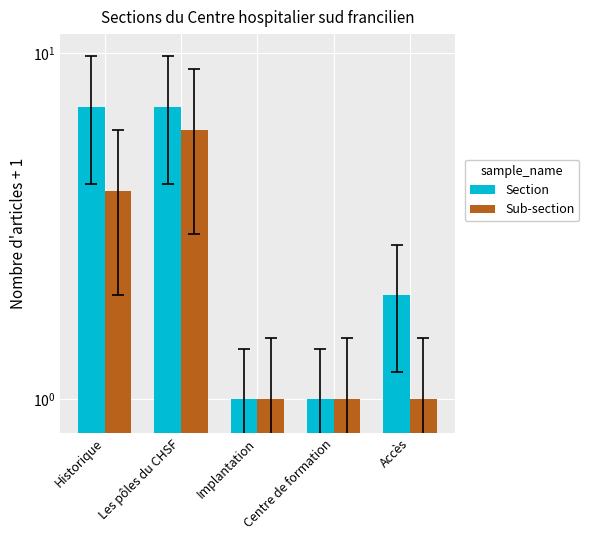

How many bars are there in total?

10